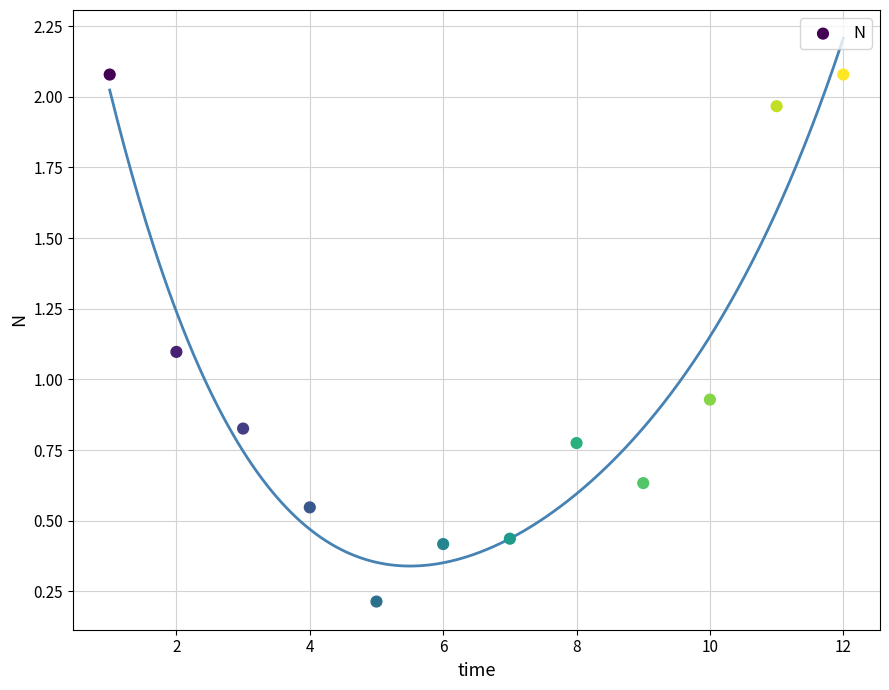

What is the average X value?

6.5